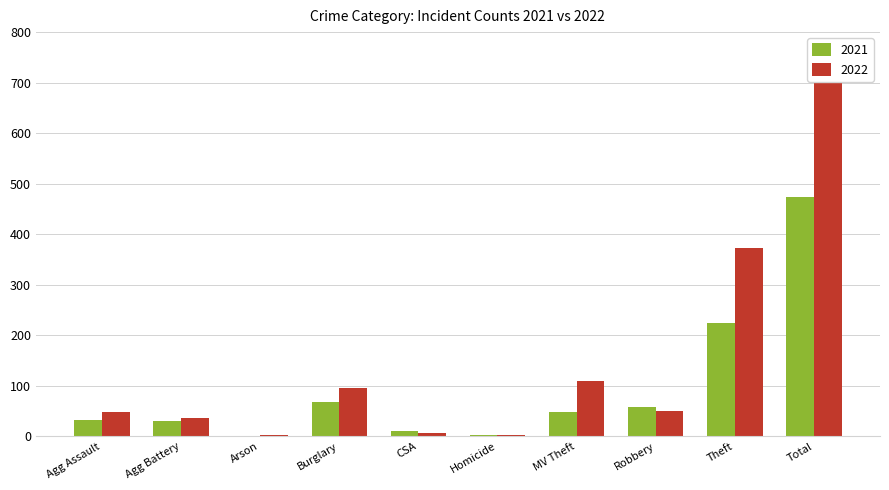

Where is 2021 nearest to the value 237?

Theft